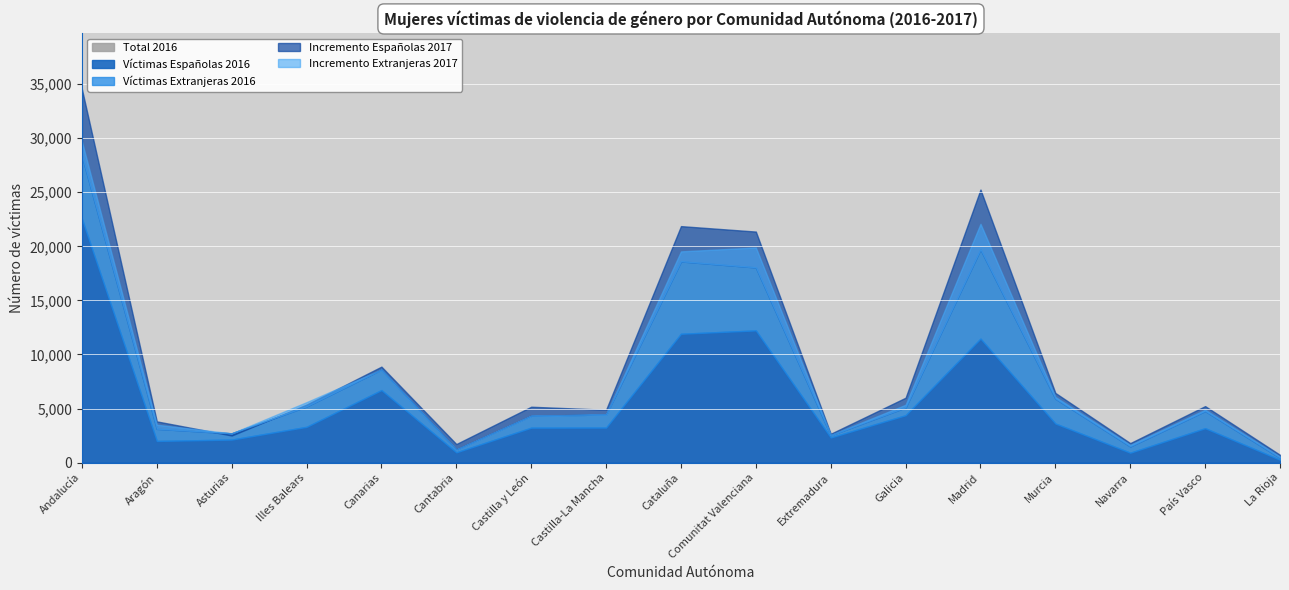

What is the difference between the maximum and minimum values in the Víctimas Españolas 2016 series?

22285